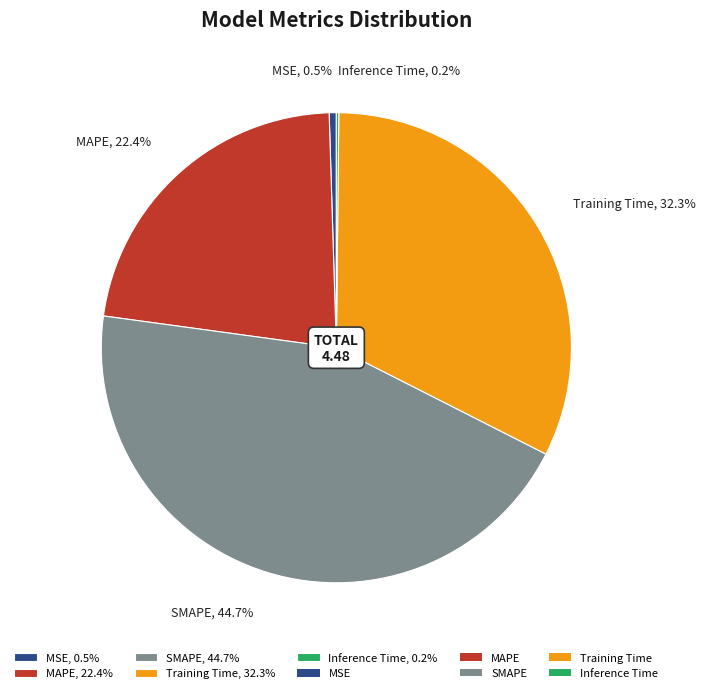

Is the sum of Training Time, 32.3% and SMAPE, 44.7% greater than half?

Yes